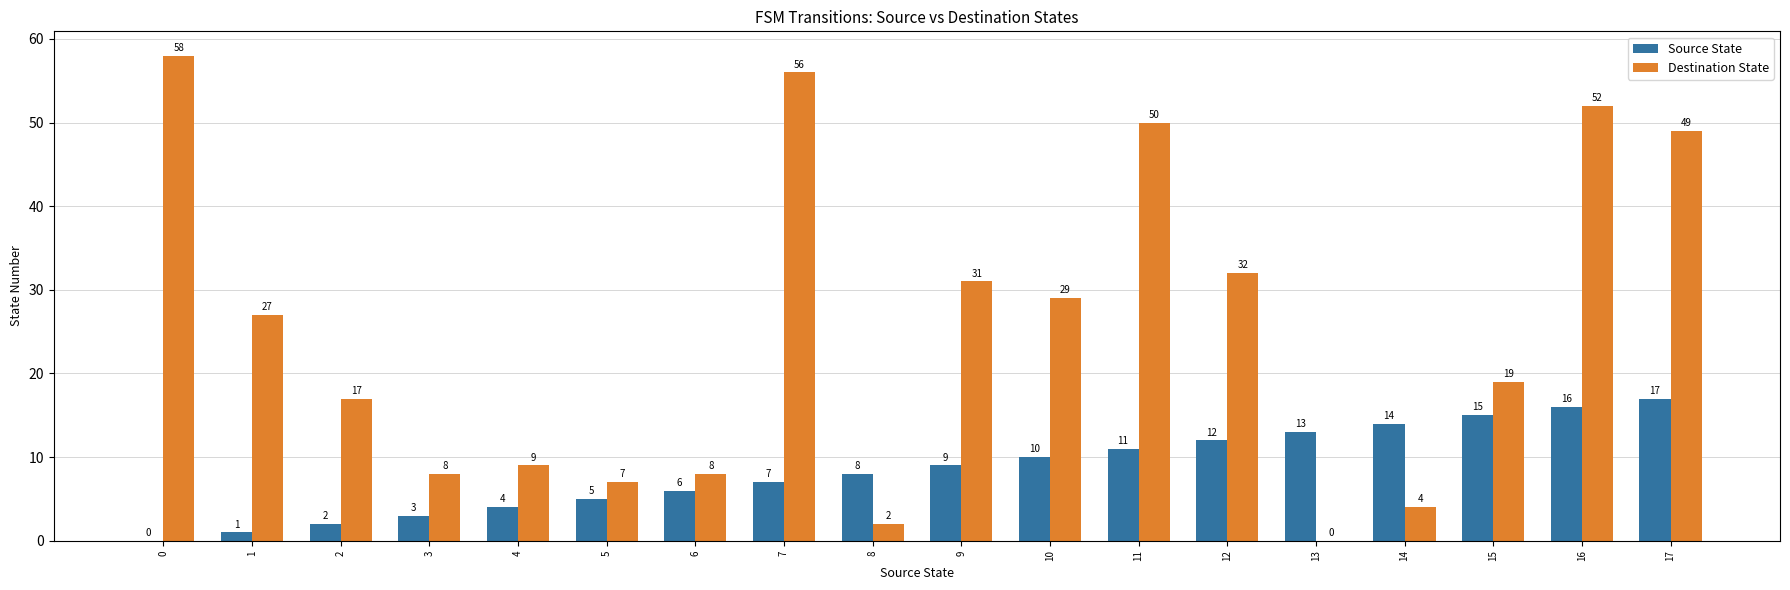

Which series changed the most between 7 and 13?

Destination State